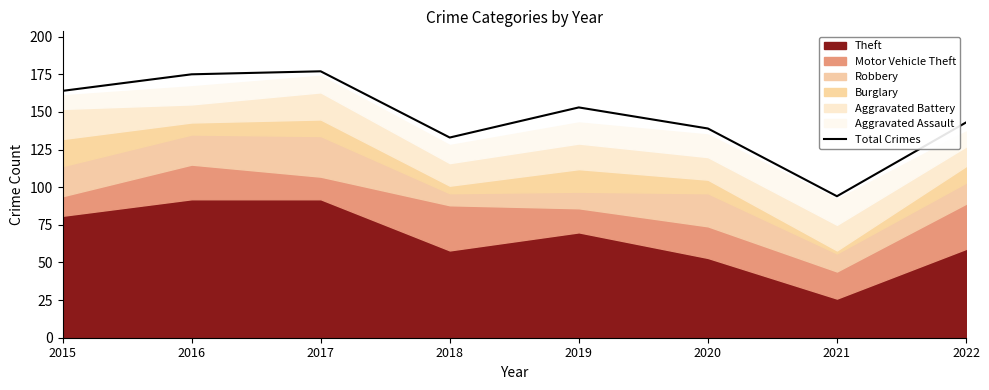

How many interior local valleys (lower than both neighbors) does the data have?

2